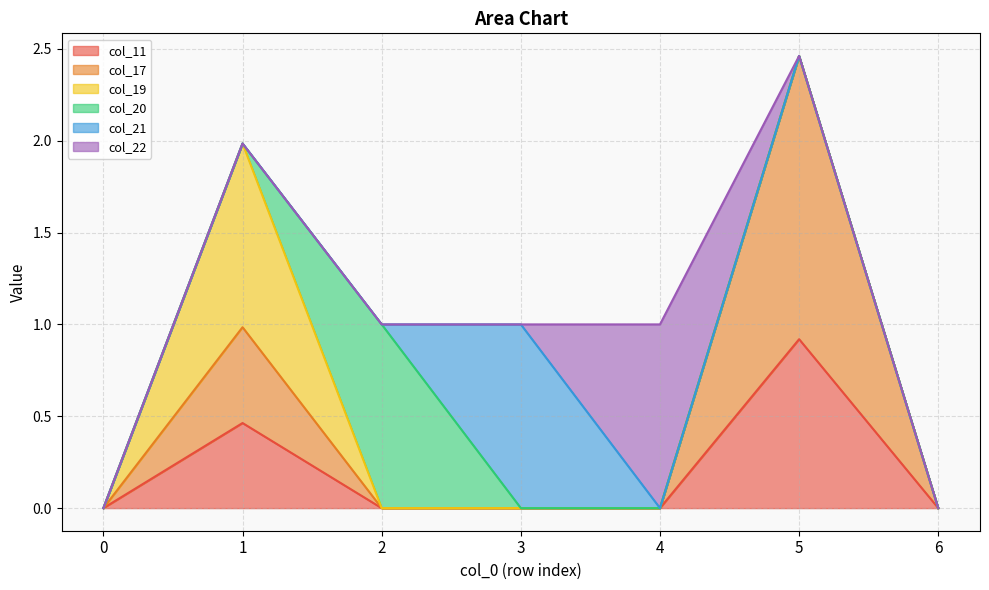

Is it true that col_21 equals 0.0 at 2?

True